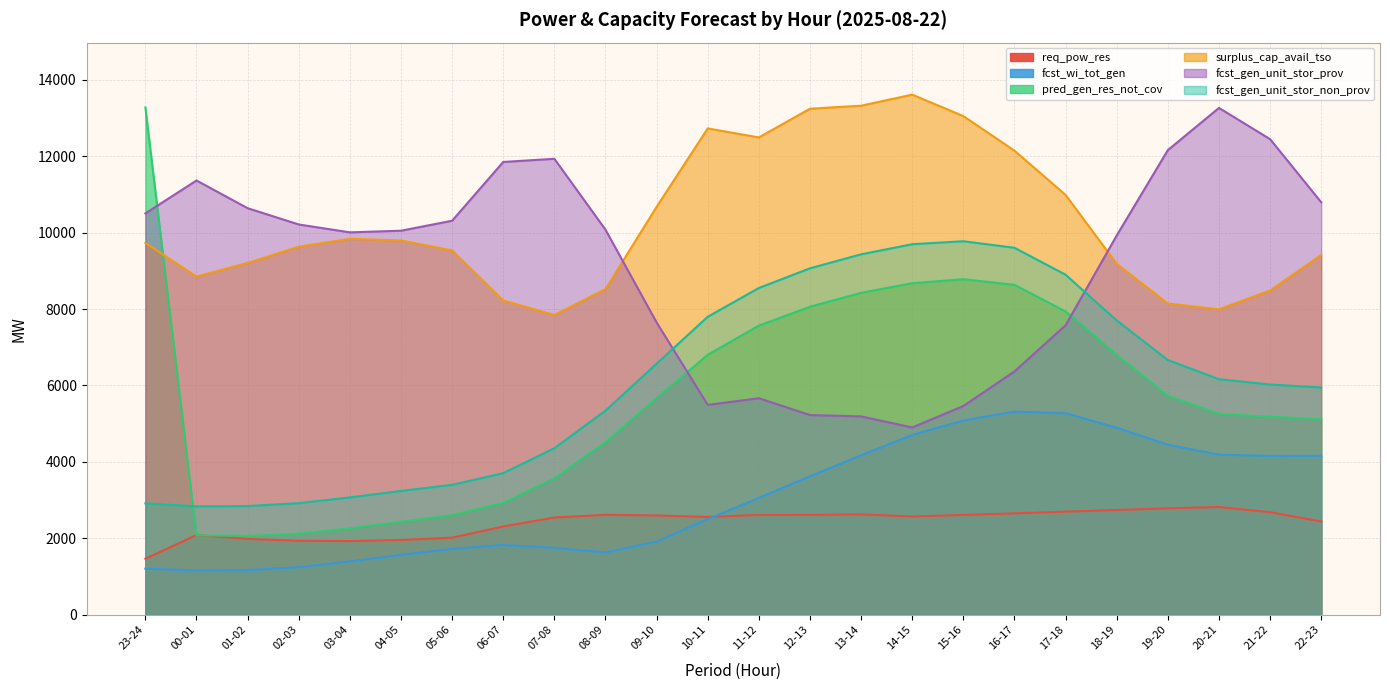

What is the total value across all series at 13-14?

43172